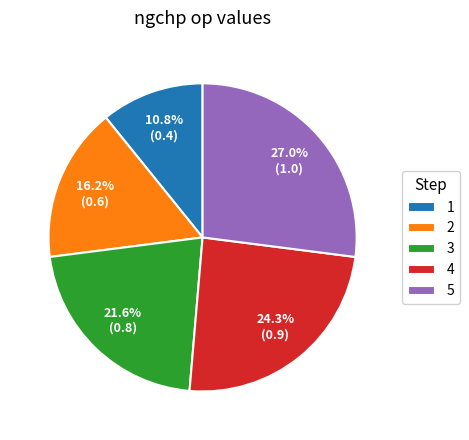

To the nearest percent, what is the combined percentage of 3 and 5?

49%